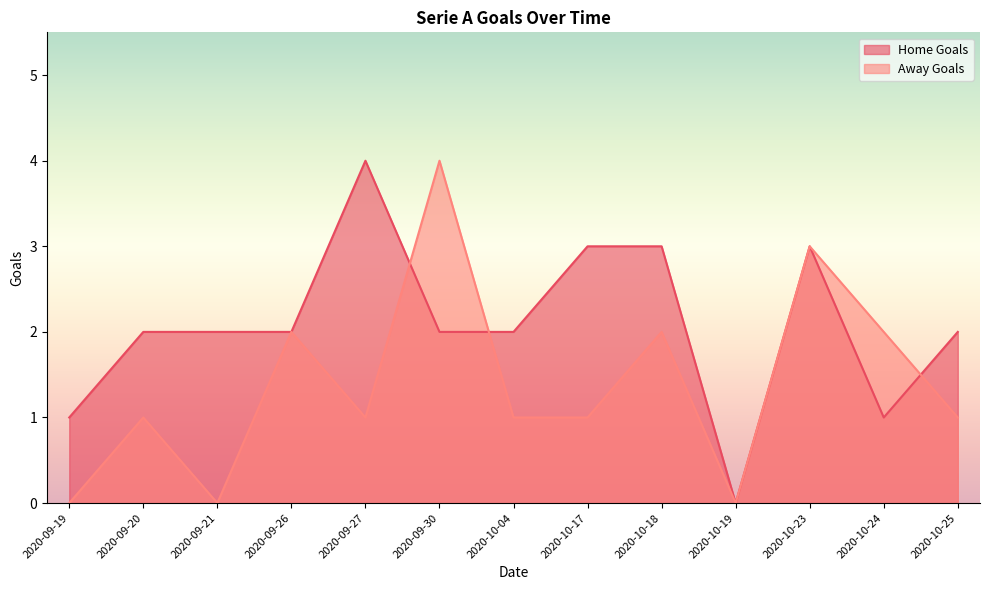

What is the average value of the Away Goals series?

1